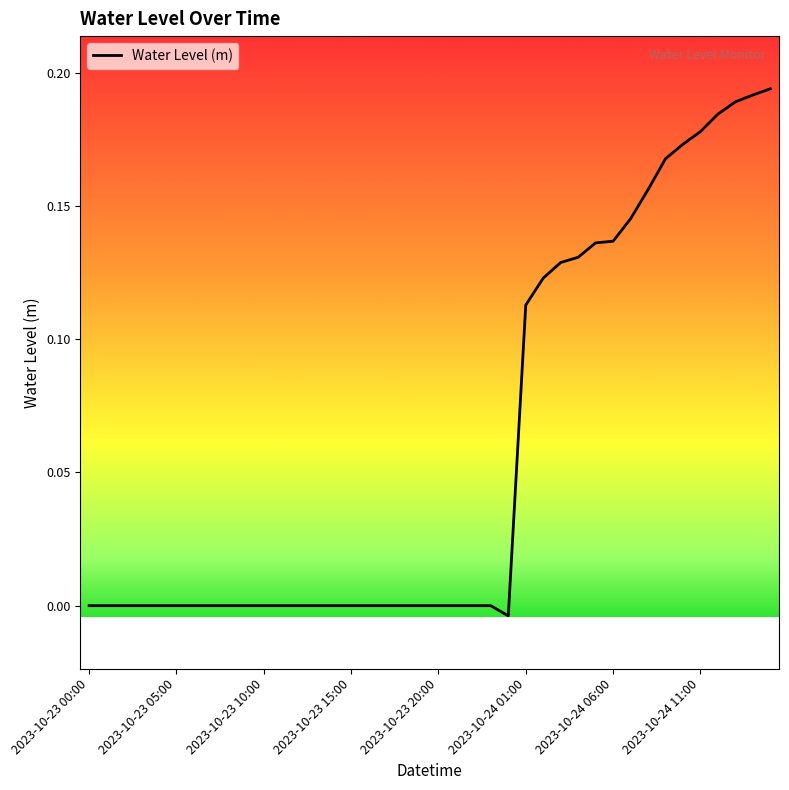

Reading left to right, list all the values displayed in this chart.

2023-10-23 00:00=-0.0	2023-10-23 01:00=-0.0	2023-10-23 02:00=-0.0	2023-10-23 03:00=-0.0	2023-10-23 04:00=-0.0	2023-10-23 05:00=-0.0	2023-10-23 06:00=-0.0	2023-10-23 07:00=-0.0	2023-10-23 08:00=-0.0	2023-10-23 09:00=-0.0	2023-10-23 10:00=-0.0	2023-10-23 11:00=-0.0	2023-10-23 12:00=-0.0	2023-10-23 13:00=-0.0	2023-10-23 14:00=-0.0	2023-10-23 15:00=-0.0	2023-10-23 16:00=-0.0	2023-10-23 17:00=-0.0	2023-10-23 18:00=-0.0	2023-10-23 19:00=-0.0	2023-10-23 20:00=-0.0	2023-10-23 21:00=-0.0	2023-10-23 22:00=-0.0	2023-10-23 23:00=-0.0	2023-10-24 00:00=-0.0	2023-10-24 01:00=0.1	2023-10-24 02:00=0.1	2023-10-24 03:00=0.1	2023-10-24 04:00=0.1	2023-10-24 05:00=0.1	2023-10-24 06:00=0.1	2023-10-24 07:00=0.1	2023-10-24 08:00=0.2	2023-10-24 09:00=0.2	2023-10-24 10:00=0.2	2023-10-24 11:00=0.2	2023-10-24 12:00=0.2	2023-10-24 13:00=0.2	2023-10-24 14:00=0.2	2023-10-24 15:00=0.2